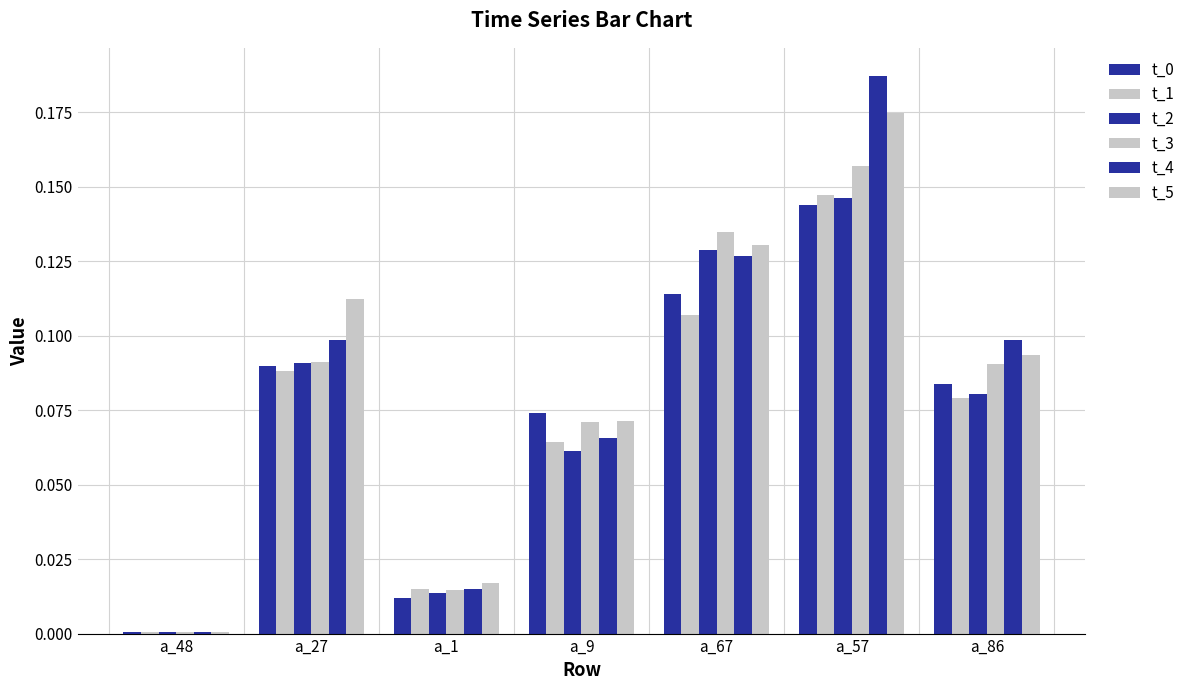

Which has a higher value, a_57 or a_48?

a_57